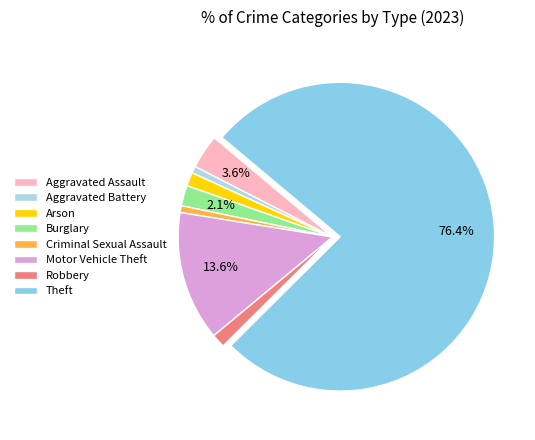

Which has a higher value, Aggravated Battery or Theft?

Theft